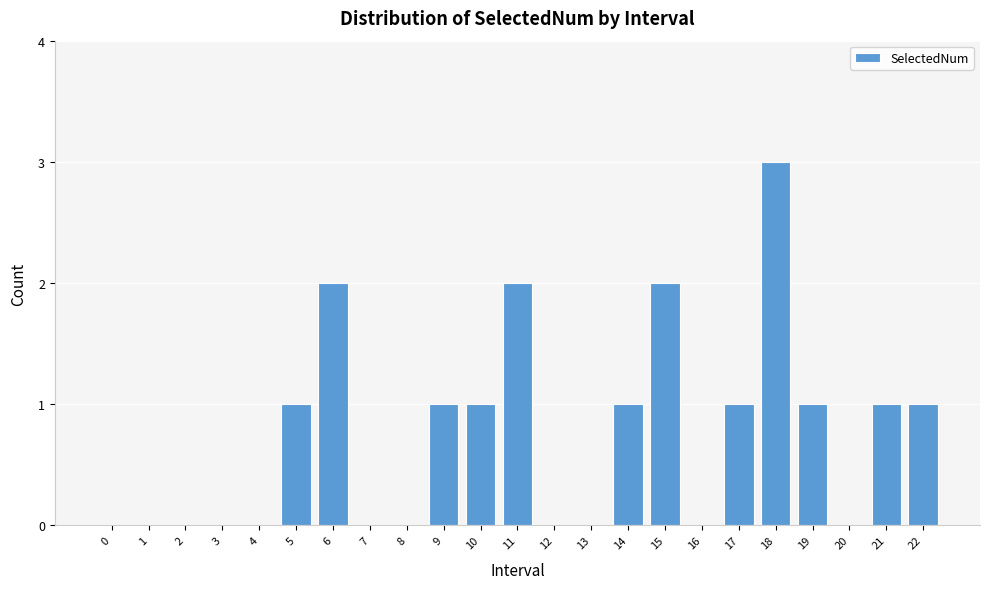

Reading right to left, extract all data points from this chart.

22=1	21=1	20=0	19=1	18=3	17=1	16=0	15=2	14=1	13=0	12=0	11=2	10=1	9=1	8=0	7=0	6=2	5=1	4=0	3=0	2=0	1=0	0=0